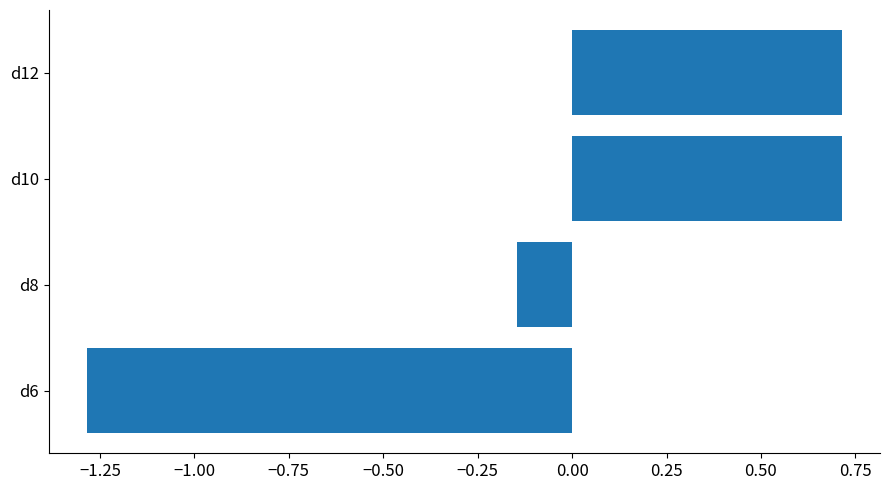

At which category does the chart reach its minimum across all series?

d6